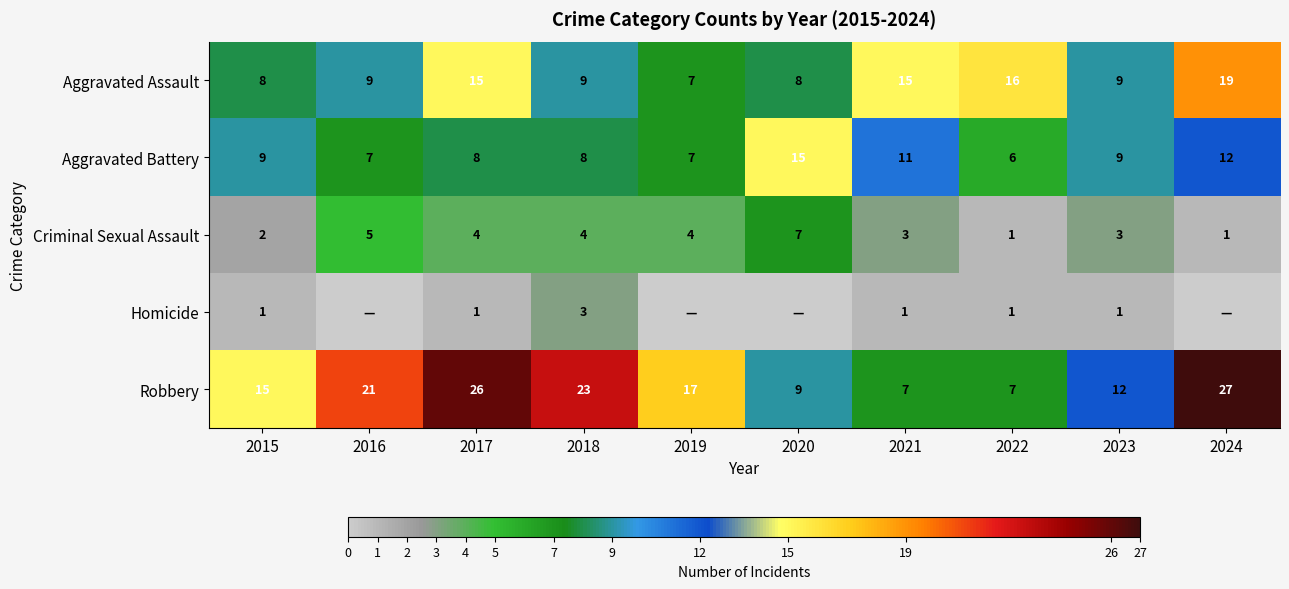

Count the Criminal Sexual Assault values in the range 2 to 4.

6